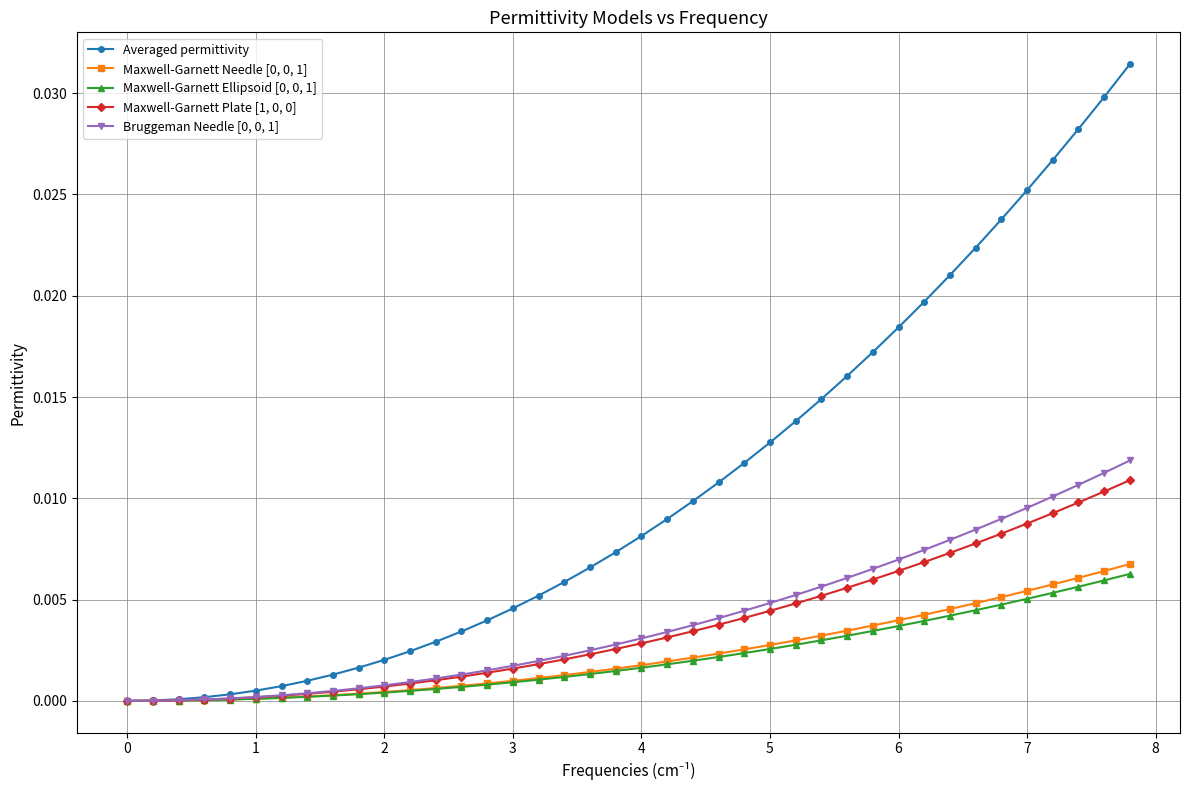

Which series has the largest range (max minus min)?

Averaged permittivity